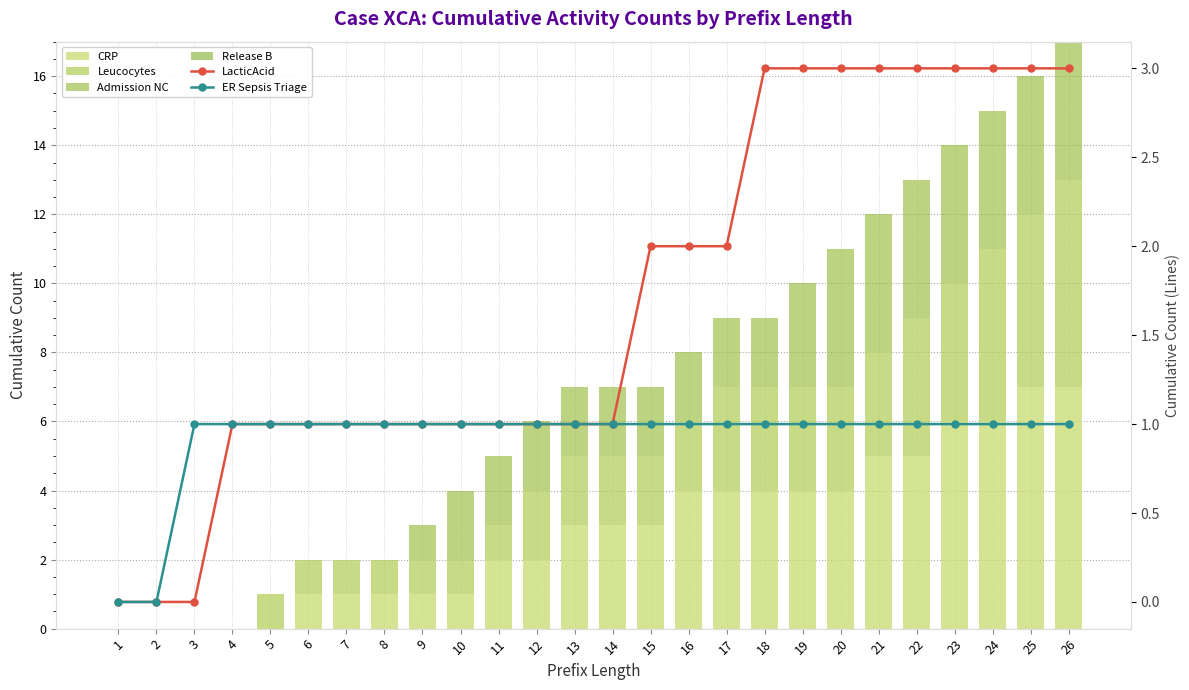

What is the value of the LacticAcid bar at the 12th from the left?

1